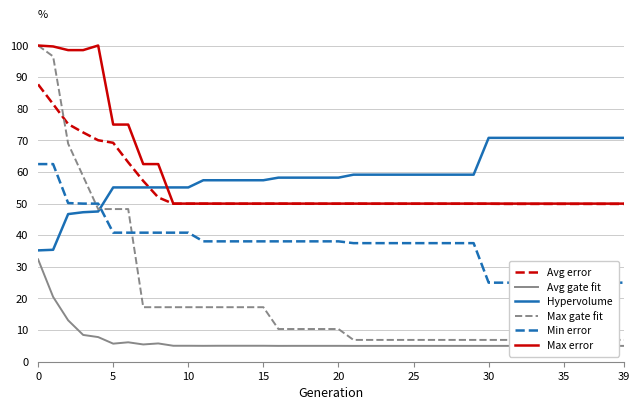

How many series are shown in this chart?

6